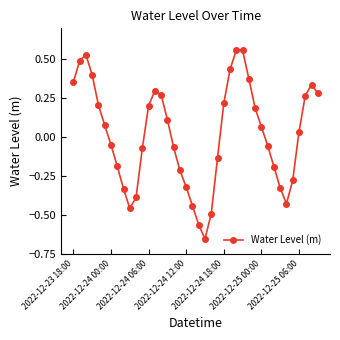

What is the difference between the maximum and minimum values?

1.2